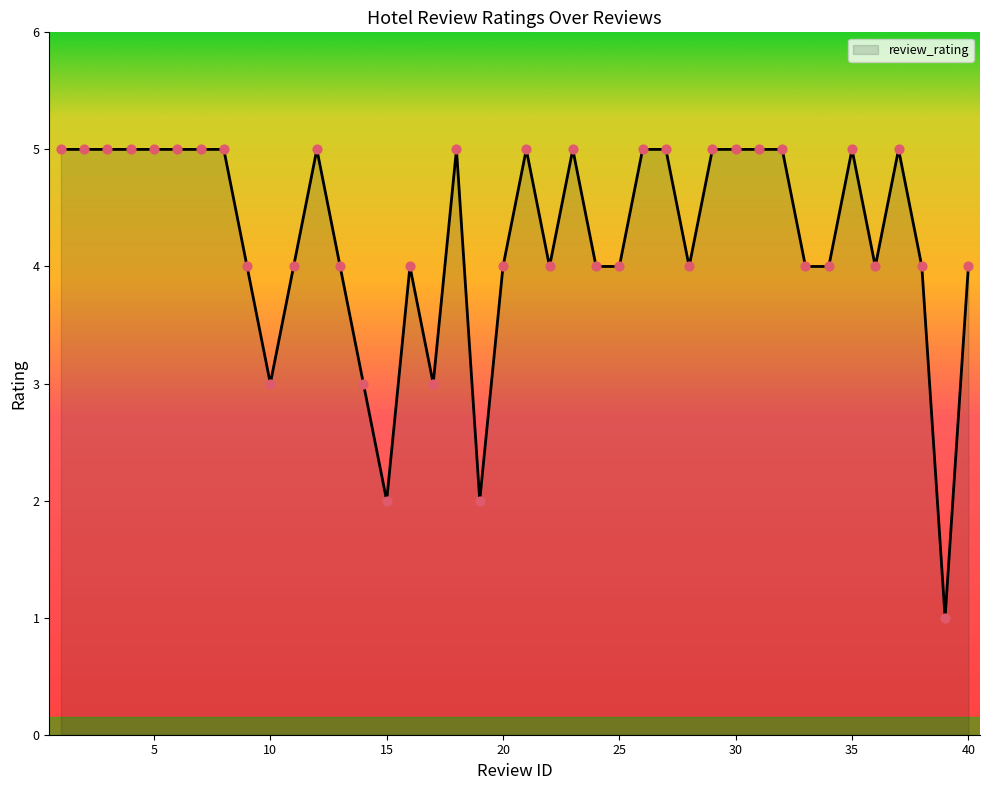

What is the maximum value shown in the chart?

5